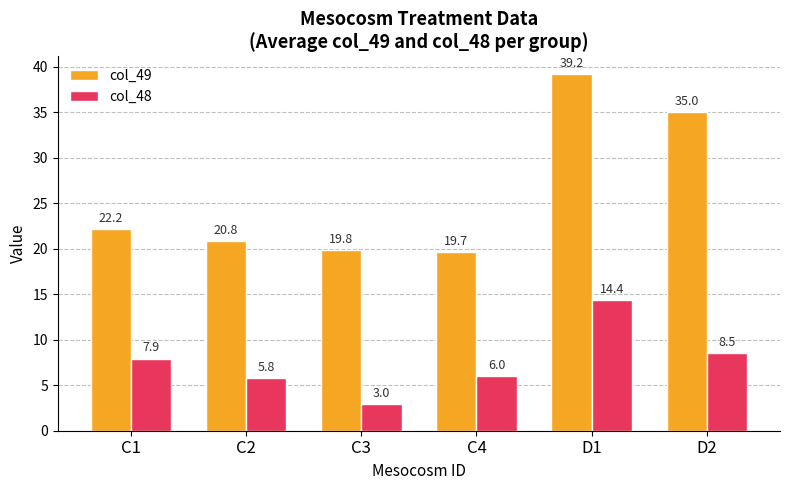

Reading left to right, transcribe all the data shown in this chart.

col_49: 22.2	20.8	19.8	19.7	39.2	35.0
col_48: 7.9	5.8	3.0	6.0	14.4	8.5